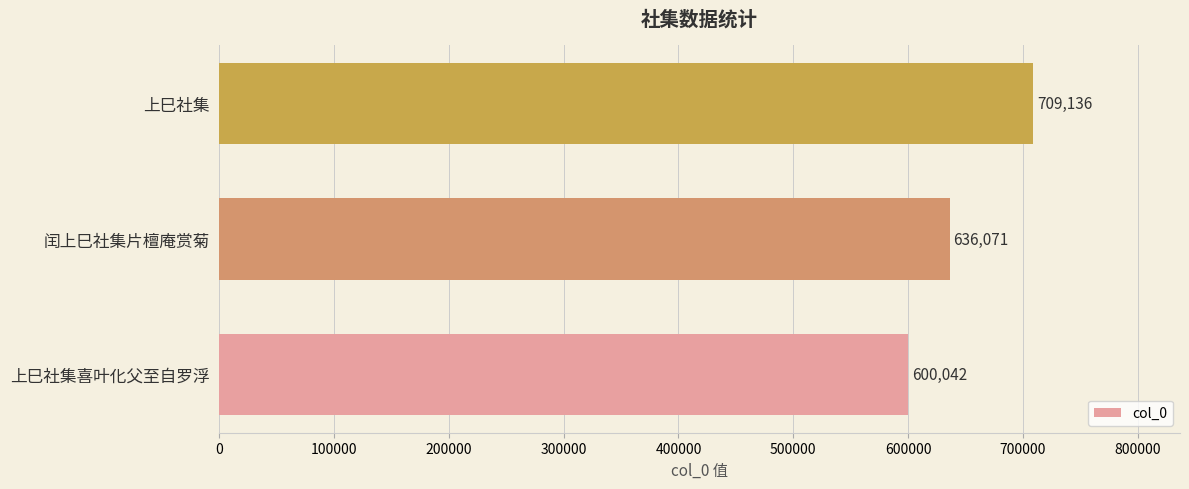

Is it true that the value at 上巳社集 is 709136?

True